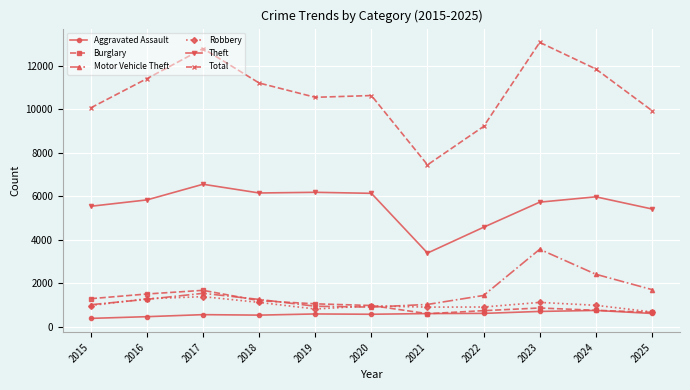

Which series has the widest spread of values?

Total